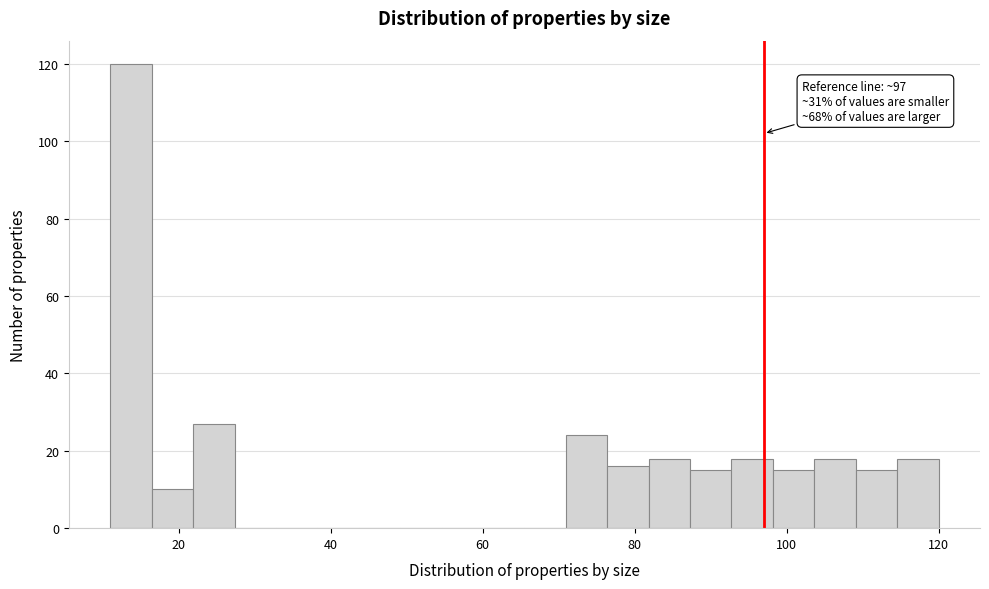

Read against the x-axis, roughly where is the centre of the tallest bar?

14